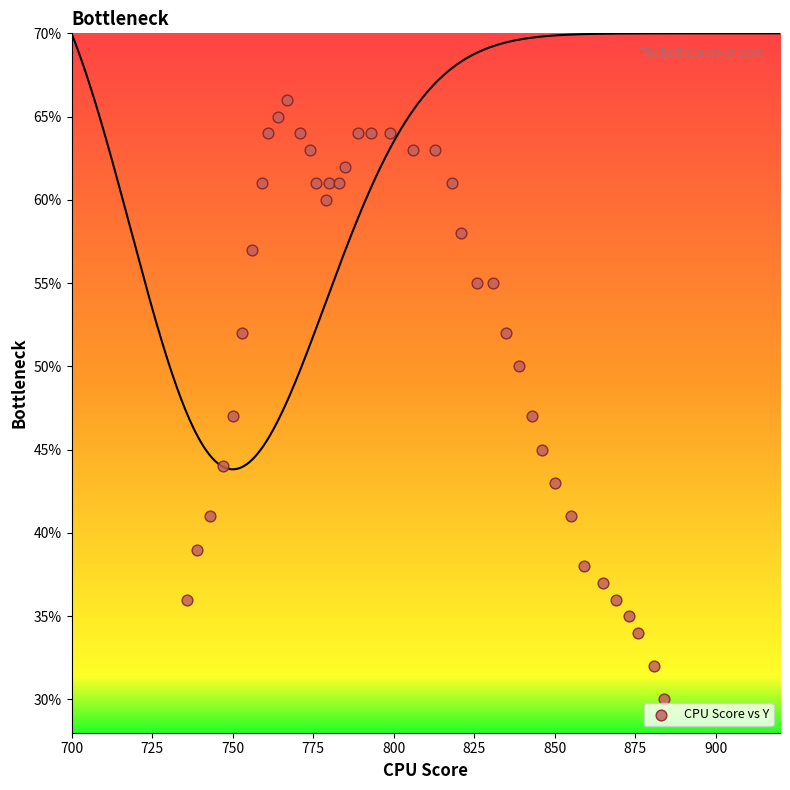

What is the range of X values (max minus min)?

148